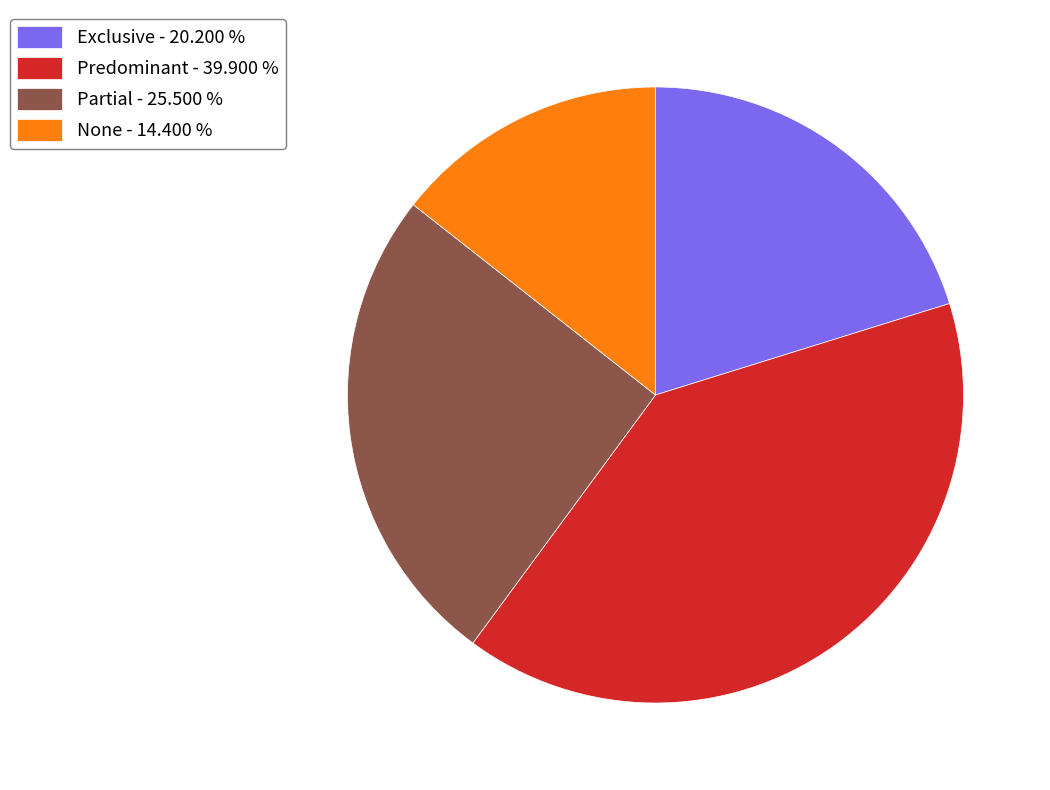

Does Predominant - 39.900 % account for over 50% of the chart?

No